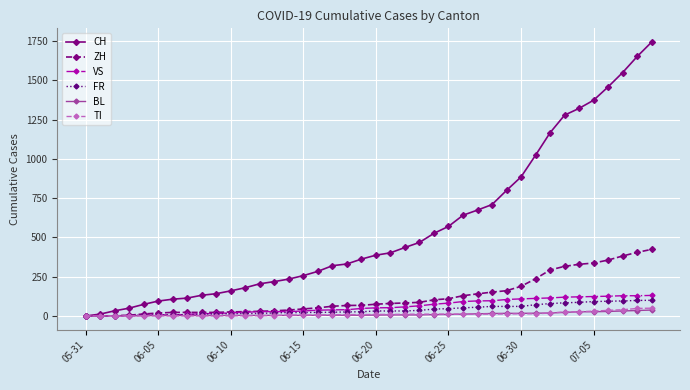

Which series has the largest total across all categories?

CH